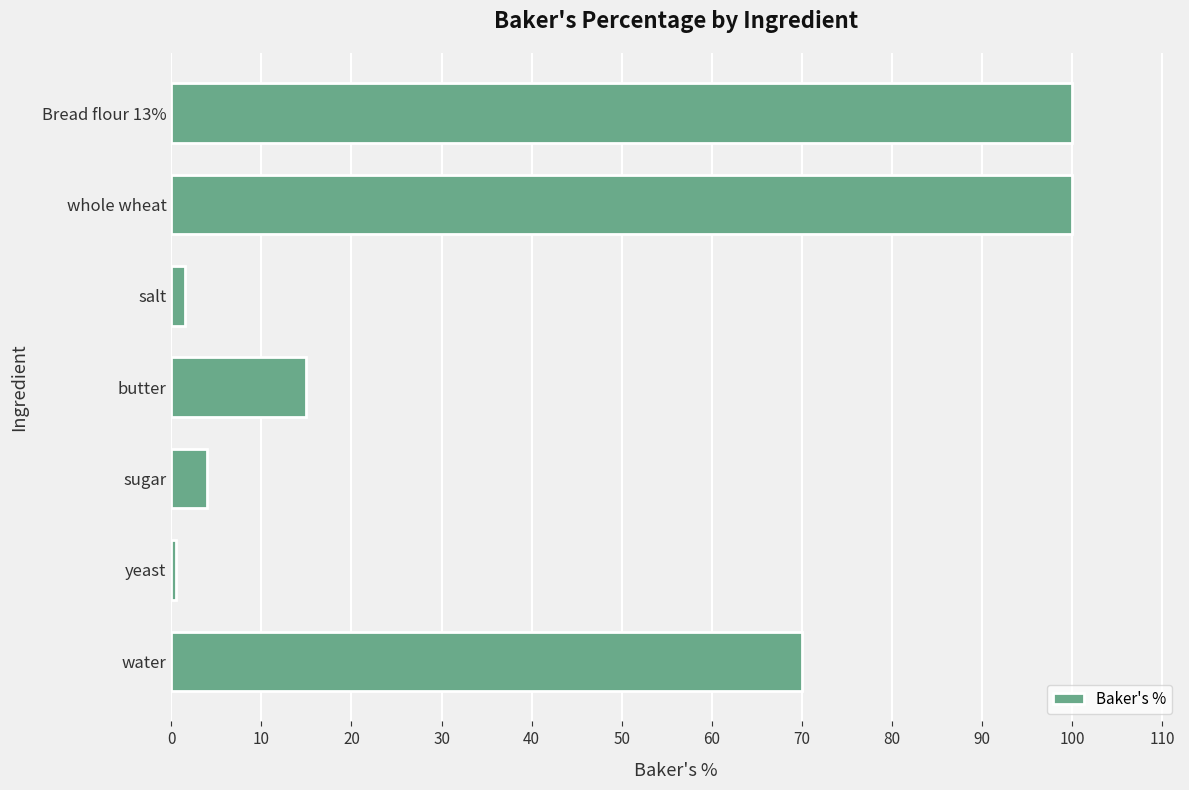

What is the sum of all values?

291.0